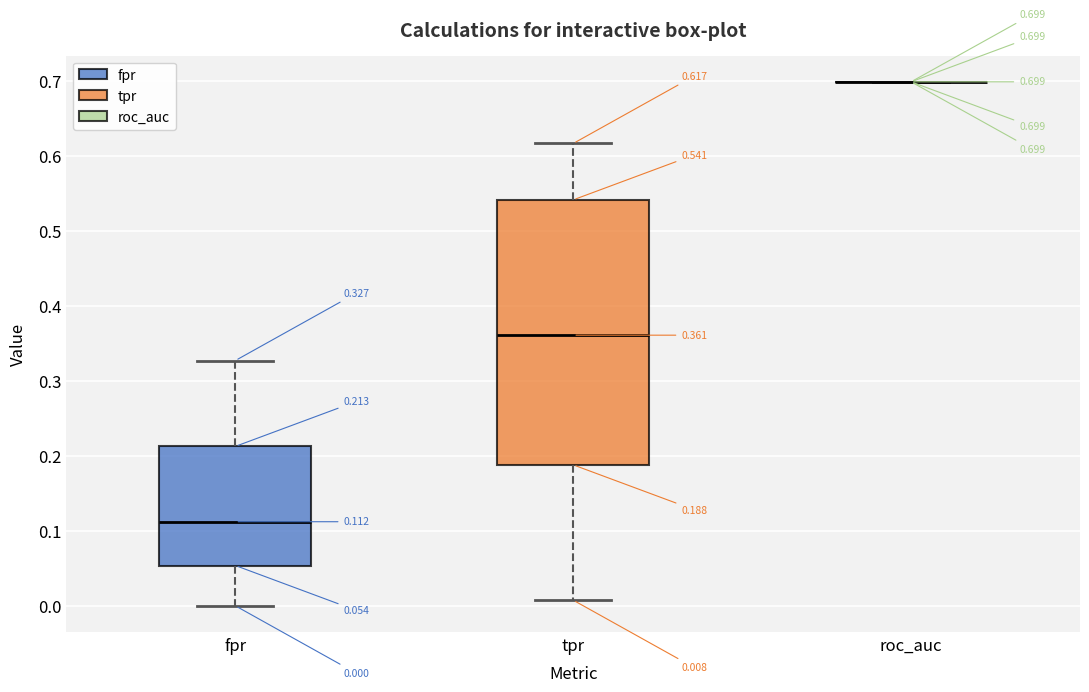

Which box is the tallest, from its lower edge to its upper edge?

tpr